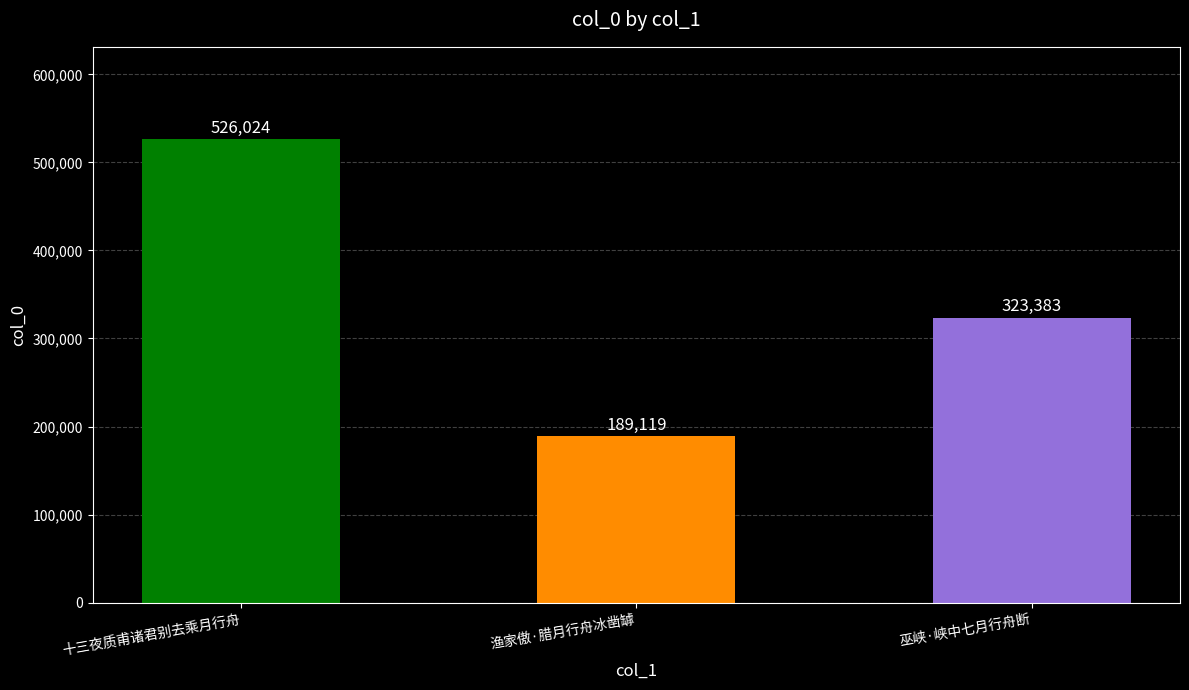

Reading left to right, transcribe all the data shown in this chart.

526024	189119	323383